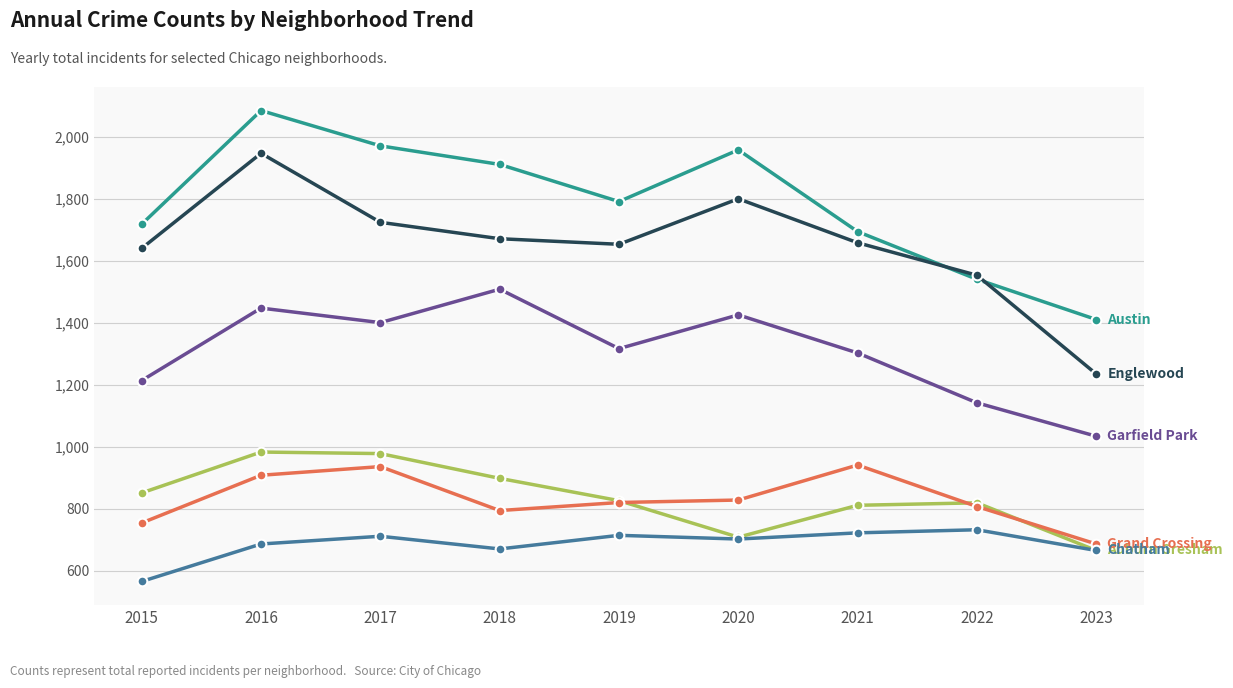

At which category is the sum across all series the highest?

2016